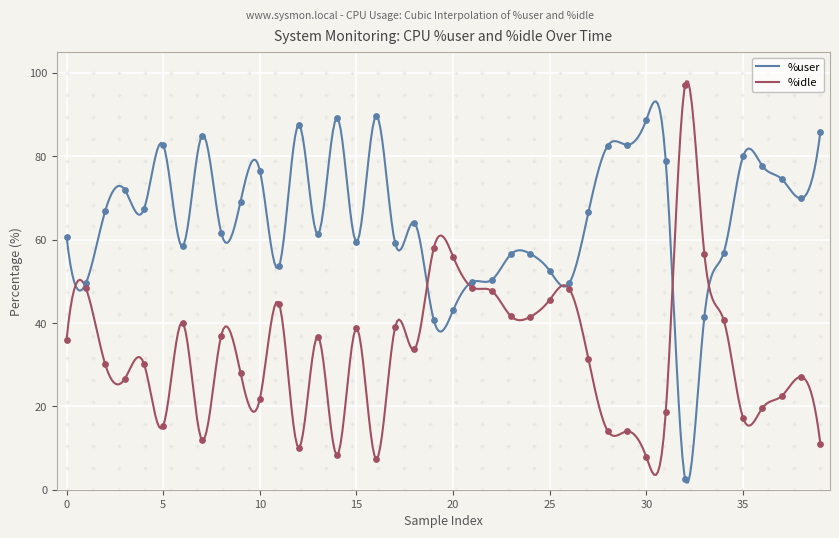

What is the lowest value of the %idle series?

3.5